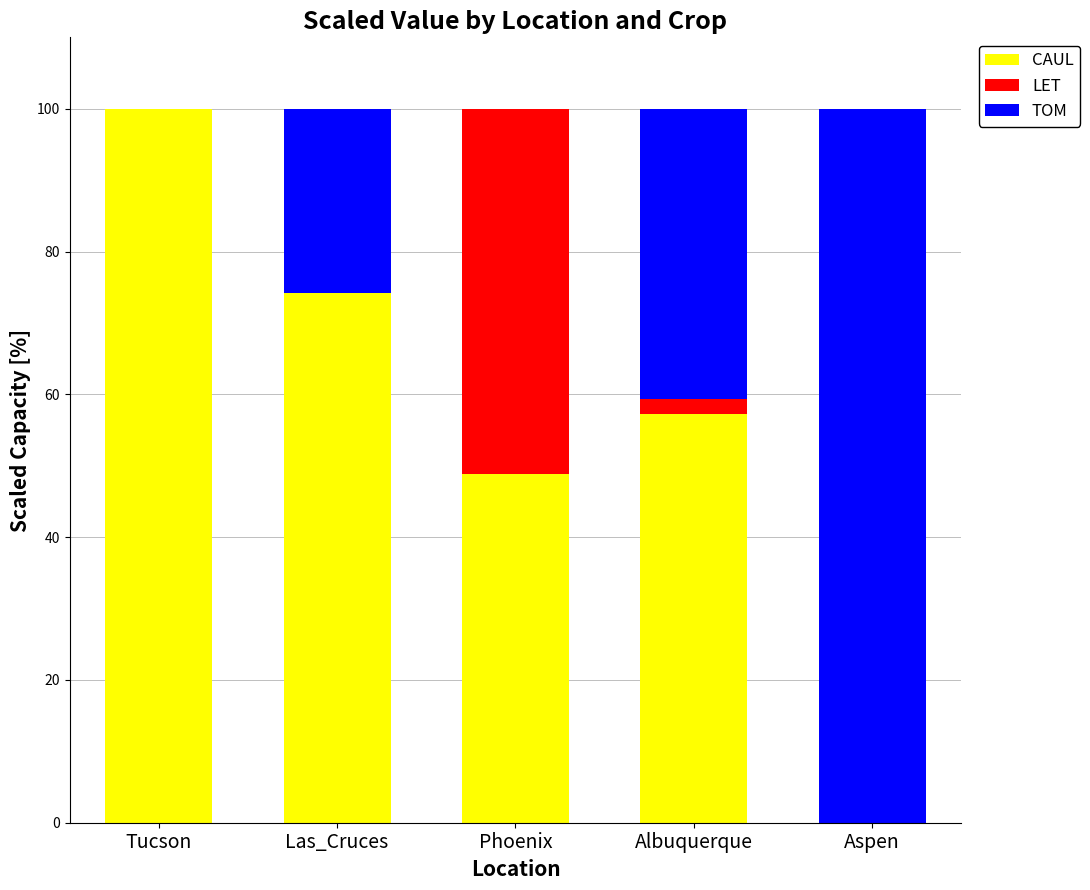

Are the bars grouped side by side (vs. stacked)?

No